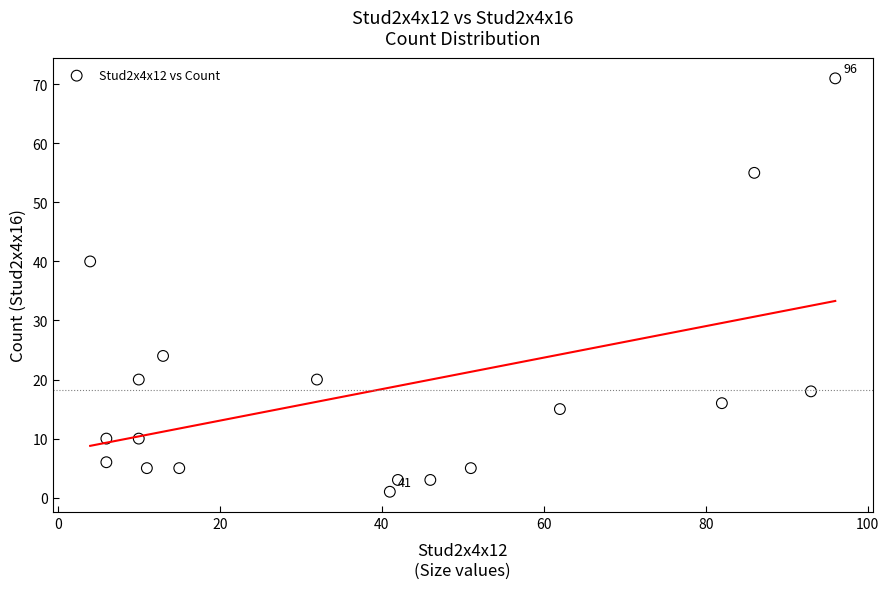

What Y value in the scatter plot is closest to 36?

40